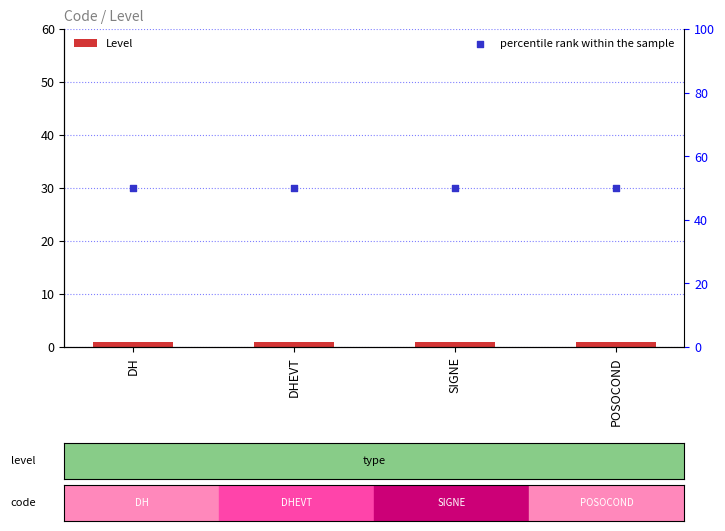

At how many categories does at least one series exceed 19?

4